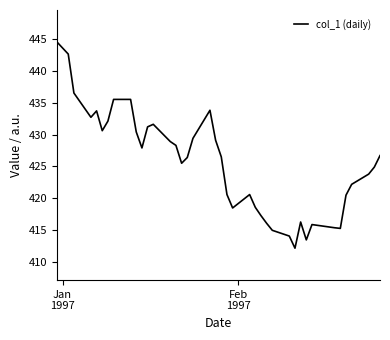

What is the greatest value displayed?

444.5